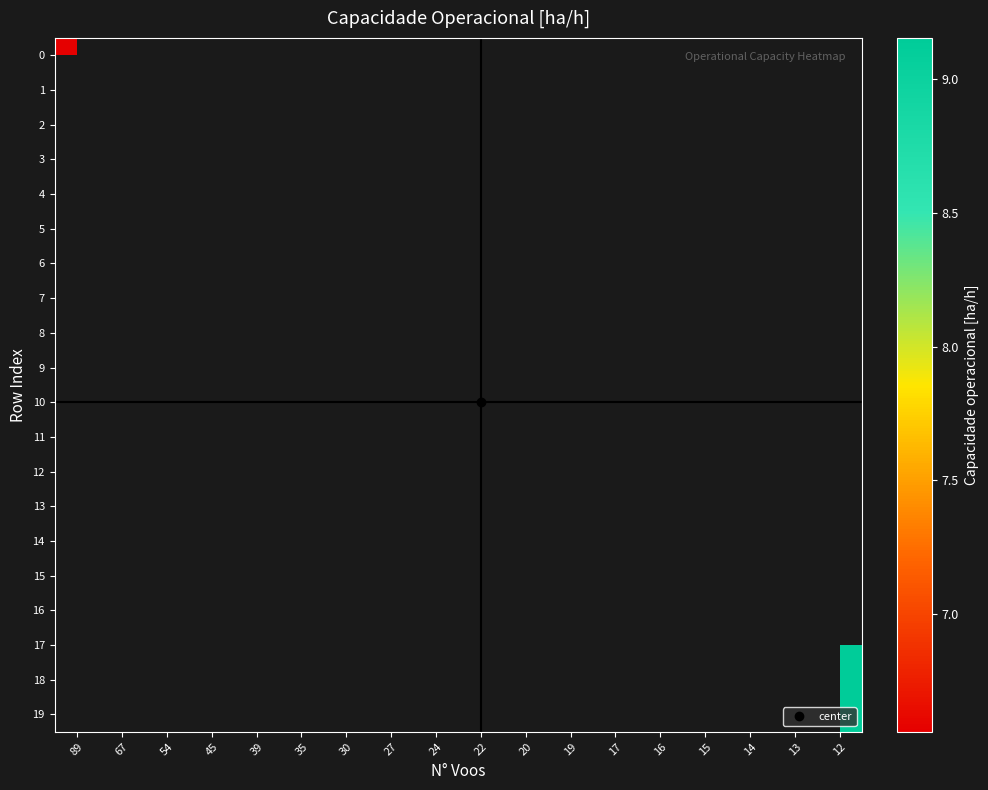

Rank the series at 89 from highest to lowest value.

row_0, row_1, row_2, row_3, row_4, row_5, row_6, row_7, row_8, row_9, row_10, row_11, row_12, row_13, row_14, row_15, row_16, row_17, row_18, row_19